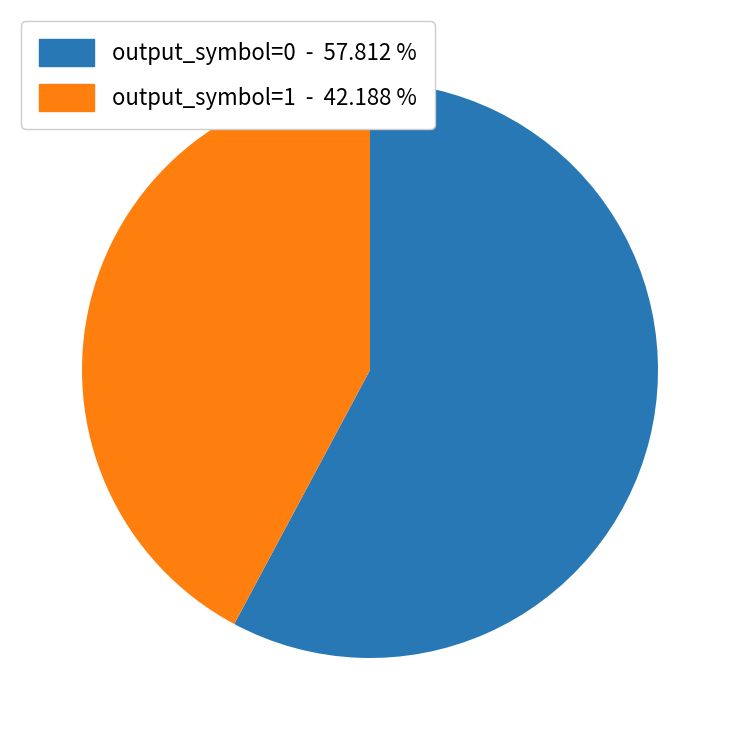

Count the number of slices in the pie.

2